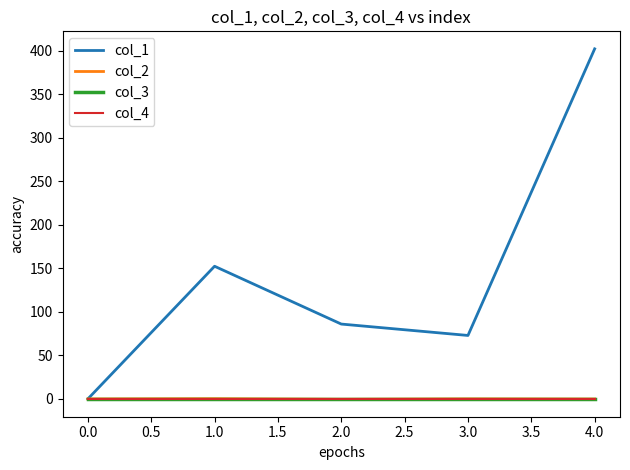

True or false: col_2 and col_4 cross at least once.

True